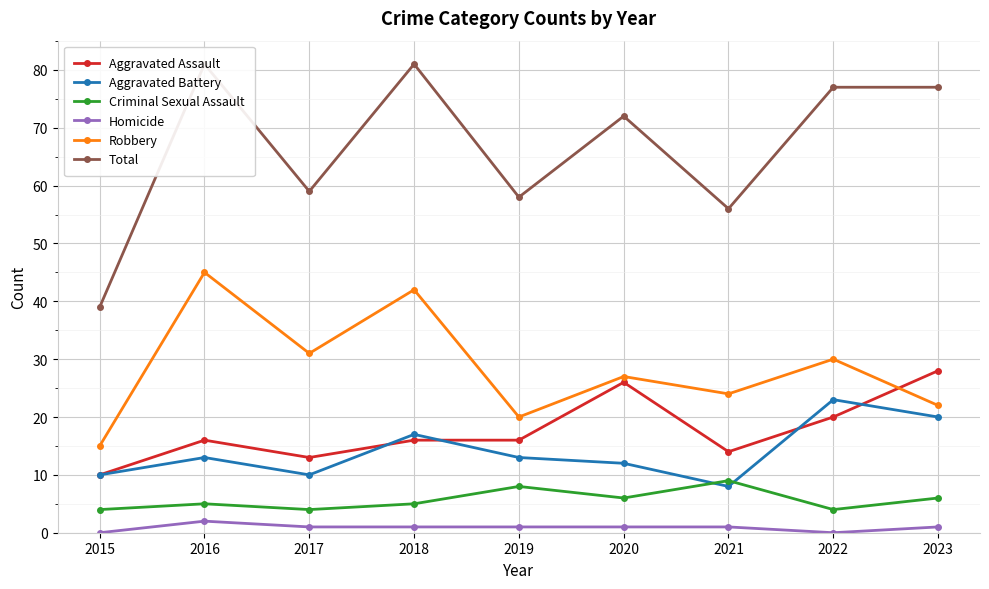

At which category is the sum across all series the highest?

2016